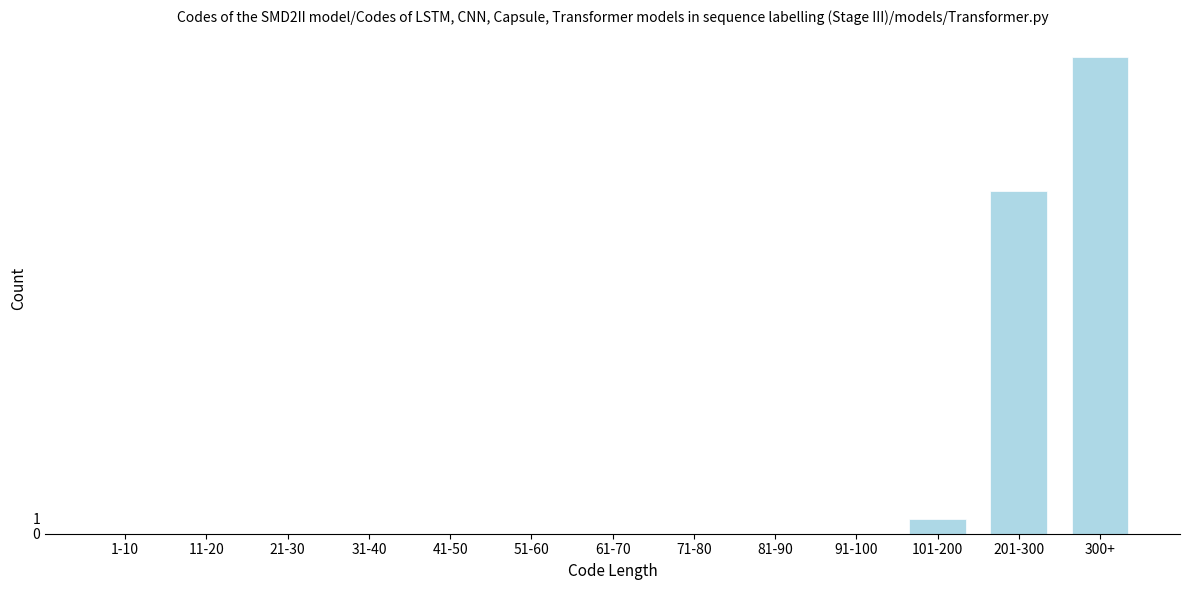

Reading left to right, list all the values displayed in this chart.

1-10=0	11-20=0	21-30=0	31-40=0	41-50=0	51-60=0	61-70=0	71-80=0	81-90=0	91-100=0	101-200=1	201-300=23	300+=32